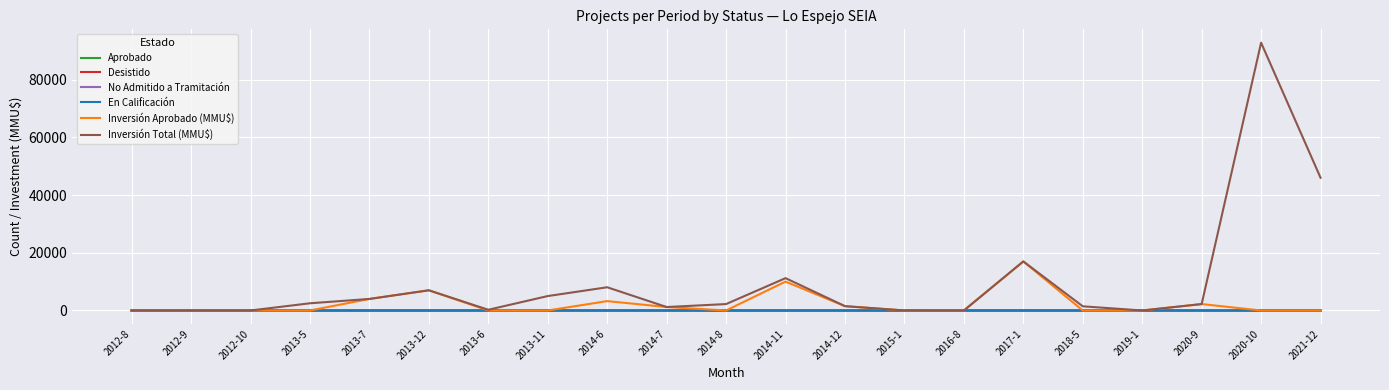

The value of No Admitido a Tramitación at 2016-8 is 0. True or false?

True